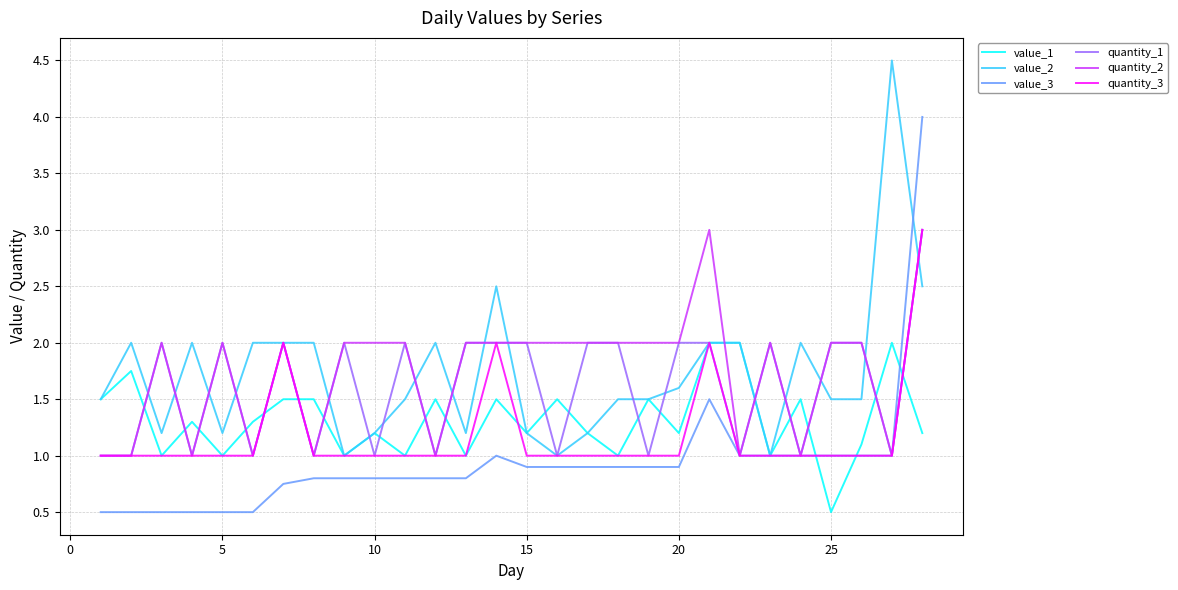

What is the maximum value for quantity_3?

3.0